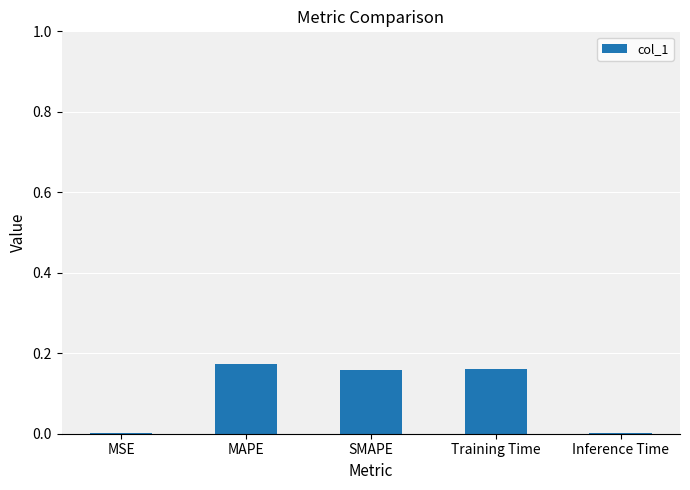

The chart shows a value of 0.3 at MAPE. True or false?

False